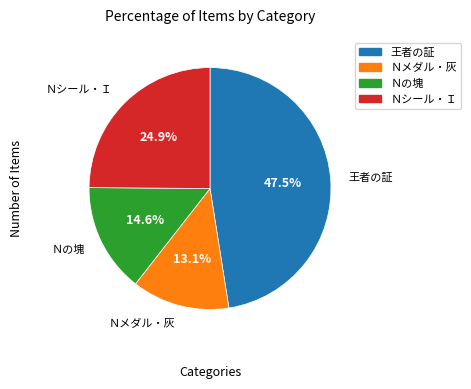

What is the smallest slice in the pie chart?

Ｎメダル・灰